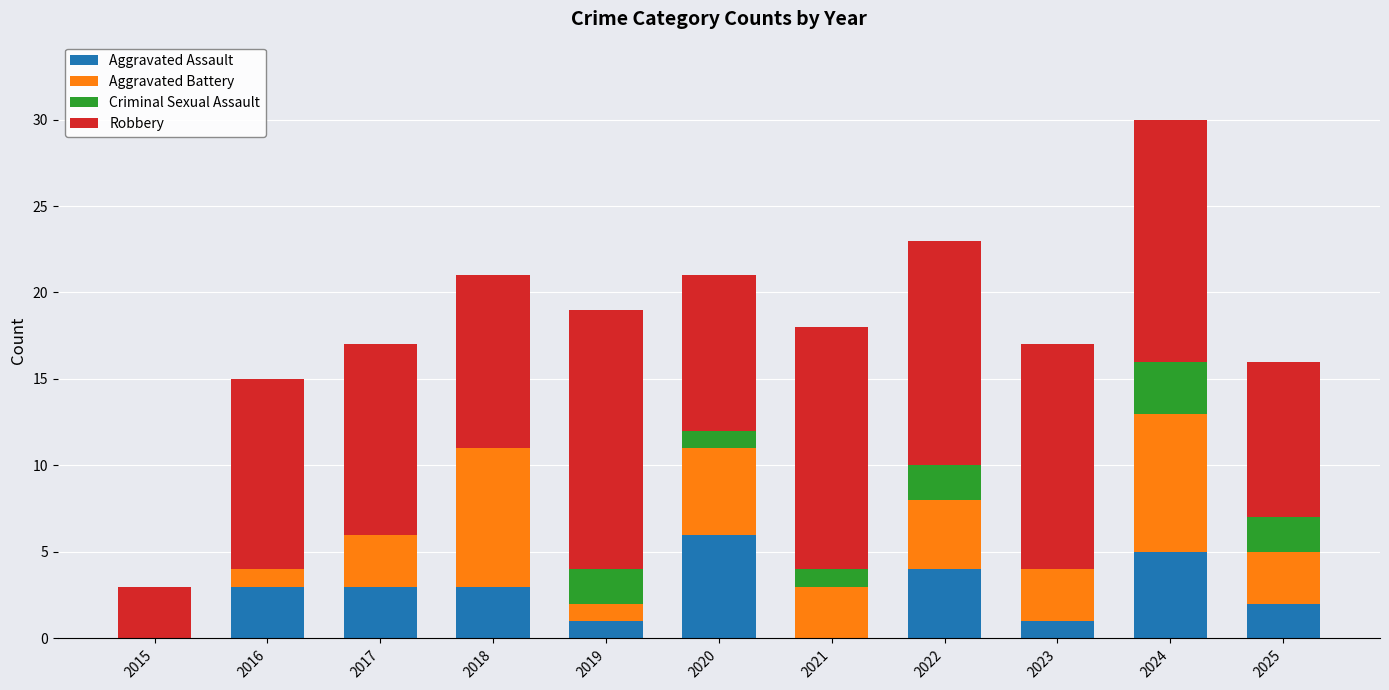

Are the bars grouped side by side (vs. stacked)?

No